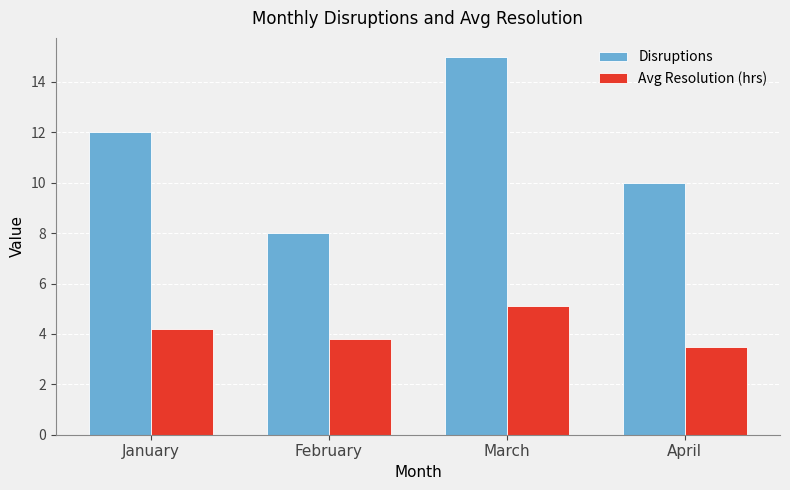

How many bars are there in each group?

2